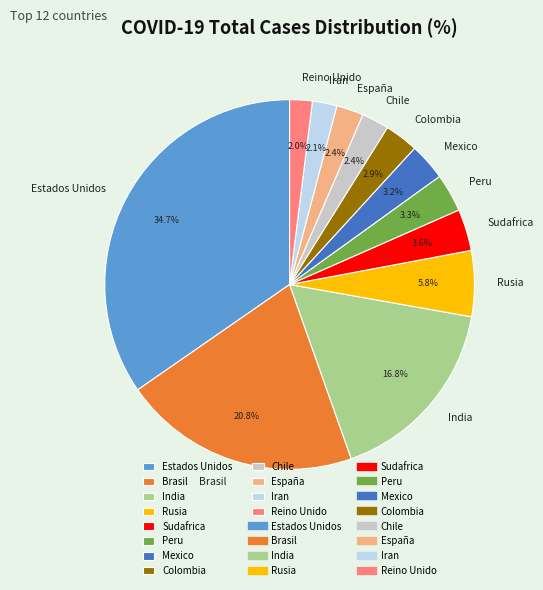

How many slices are in this pie chart?

12